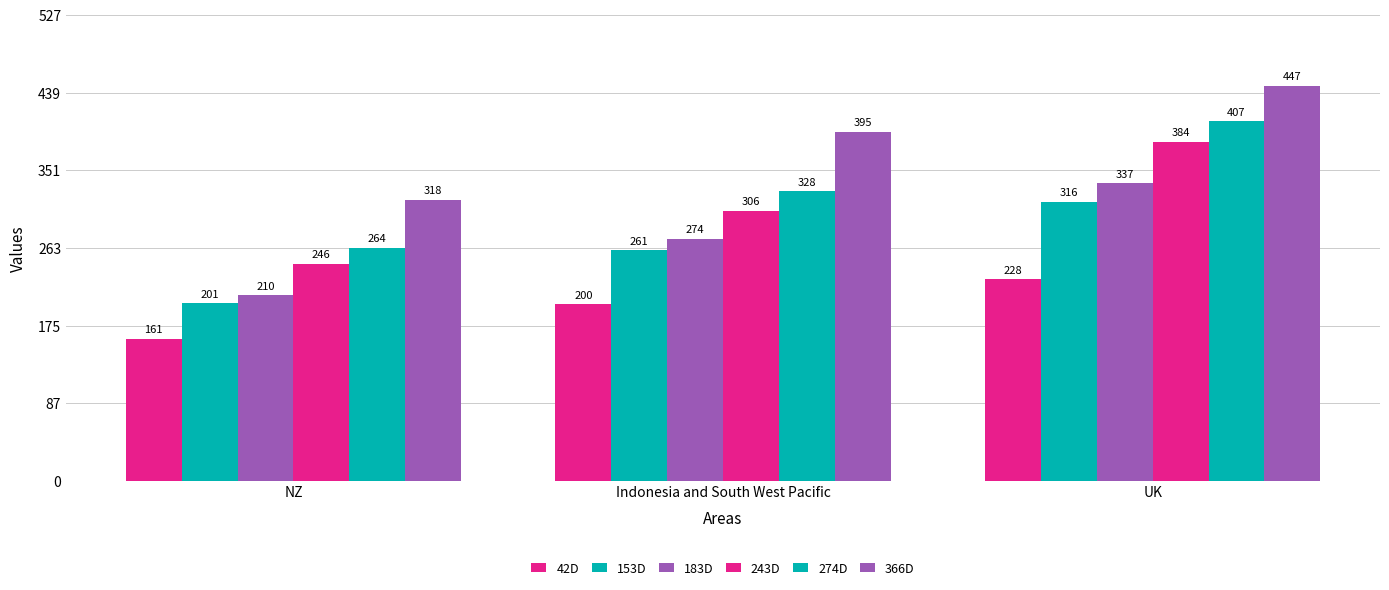

How many bars are there in each group?

6